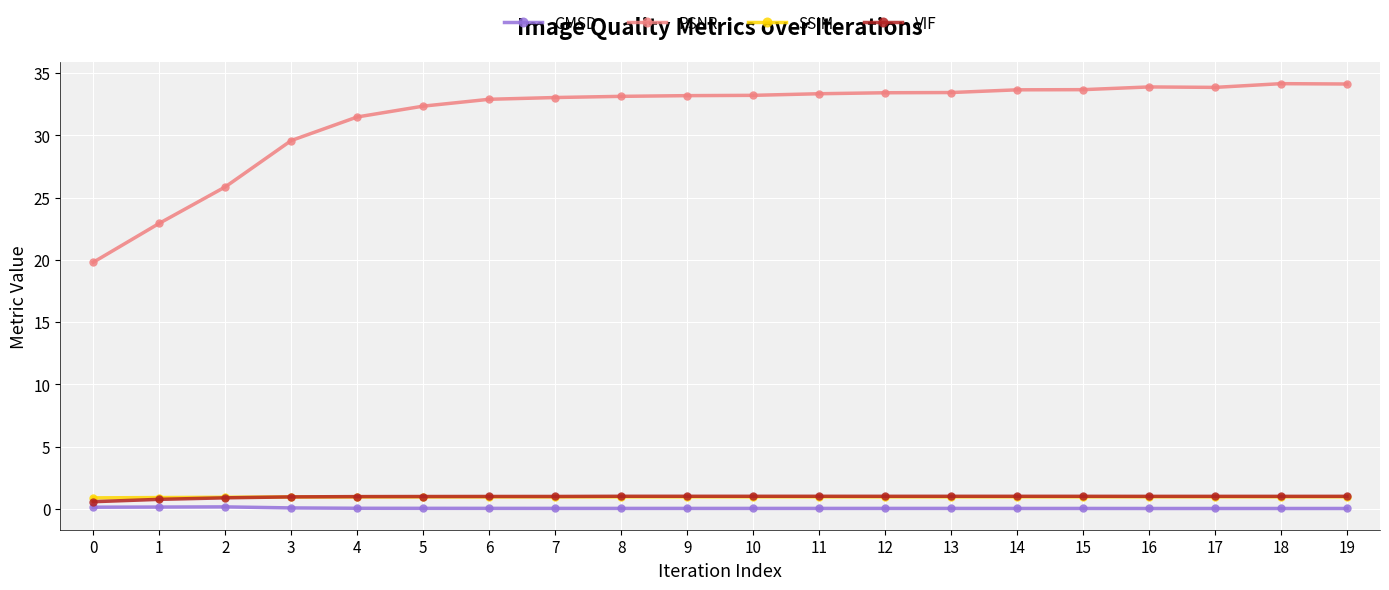

Which series has the largest range (max minus min)?

PSNR